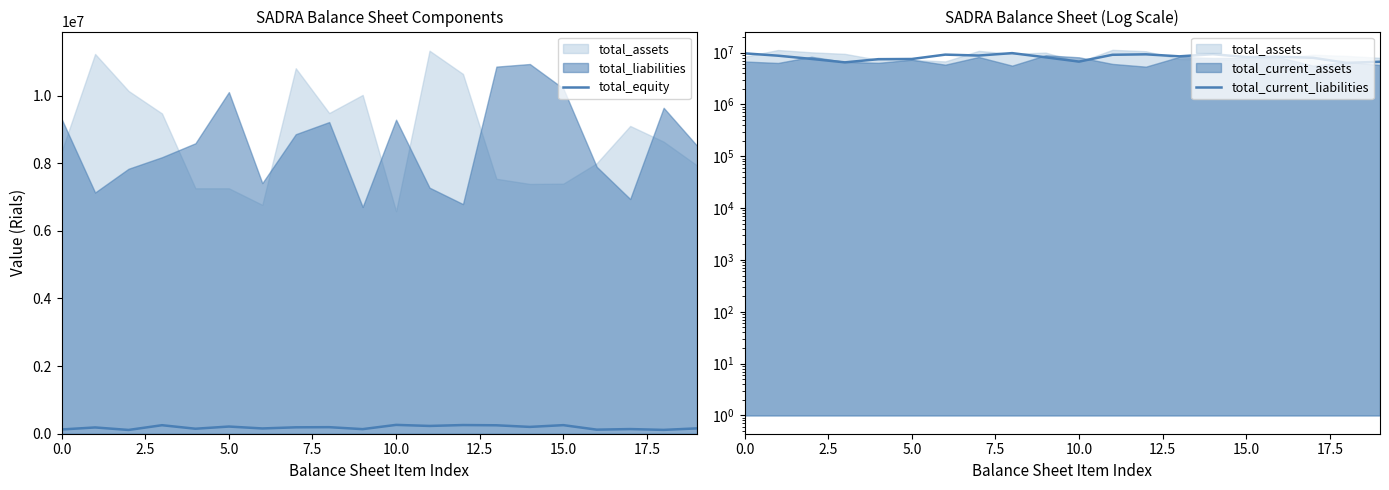

Where is total_current_liabilities nearest to the value 8064405?

9